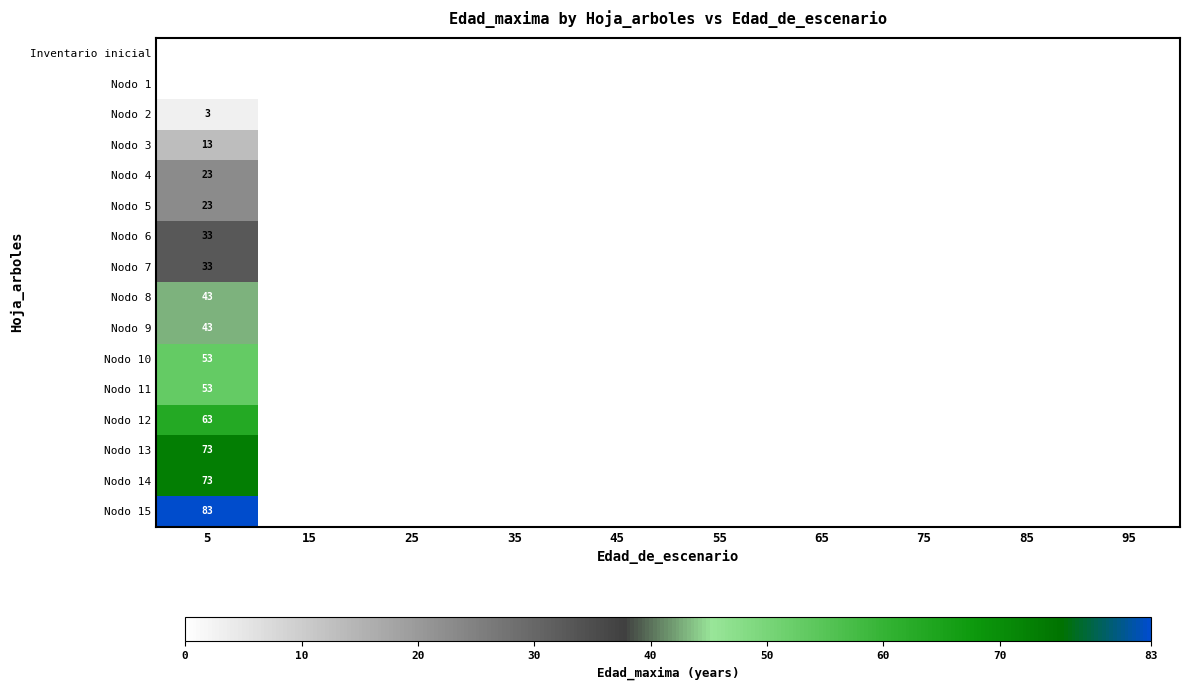

True or false: Nodo 2 has a value of 3 at 5.

True